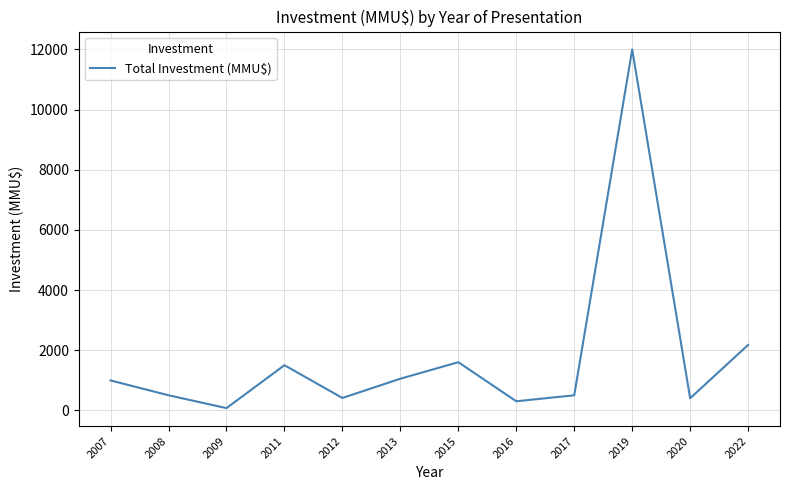

What is the approximate value at 2007?

992